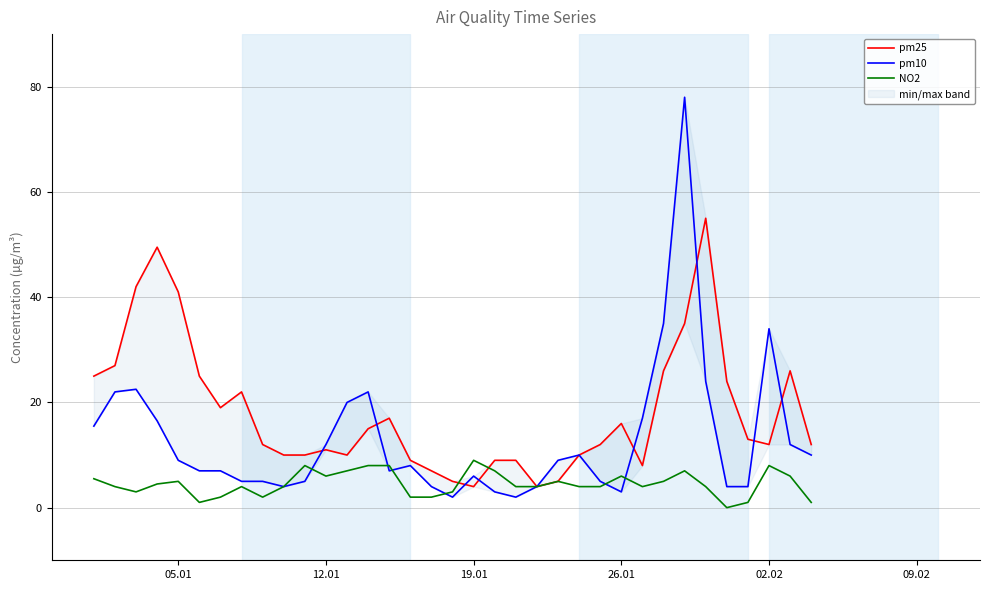

What is the lowest value of the pm10 series?

2.0